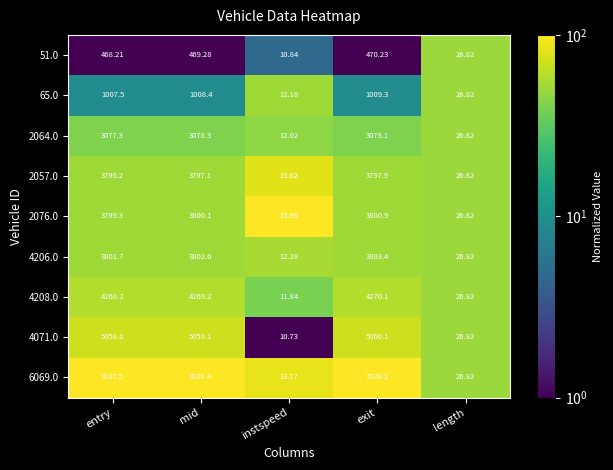

Which series changed the most between mid and length?

6069.0